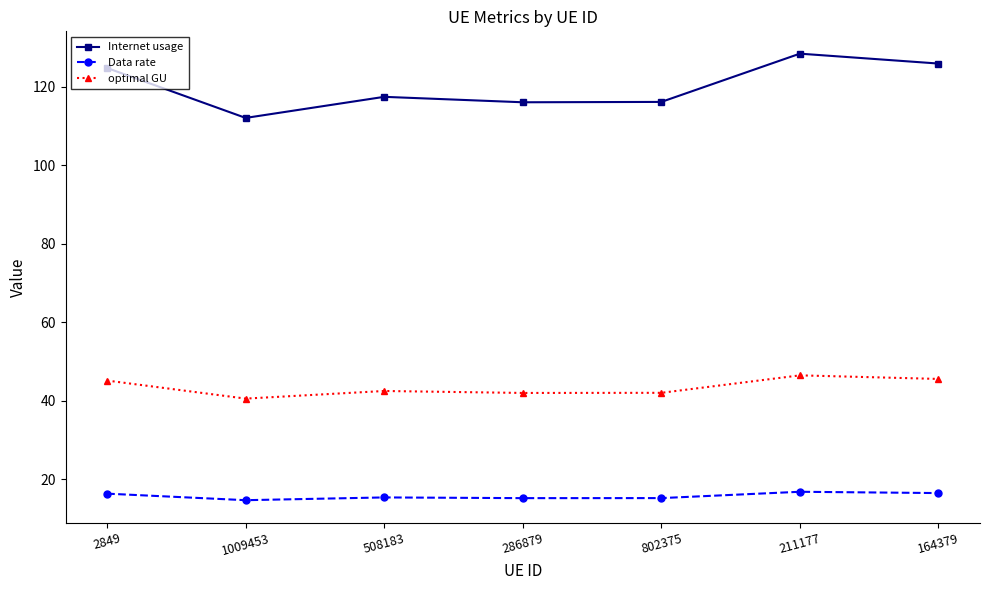

True or false: Data rate has a value of 20.8 at 1009453.

False